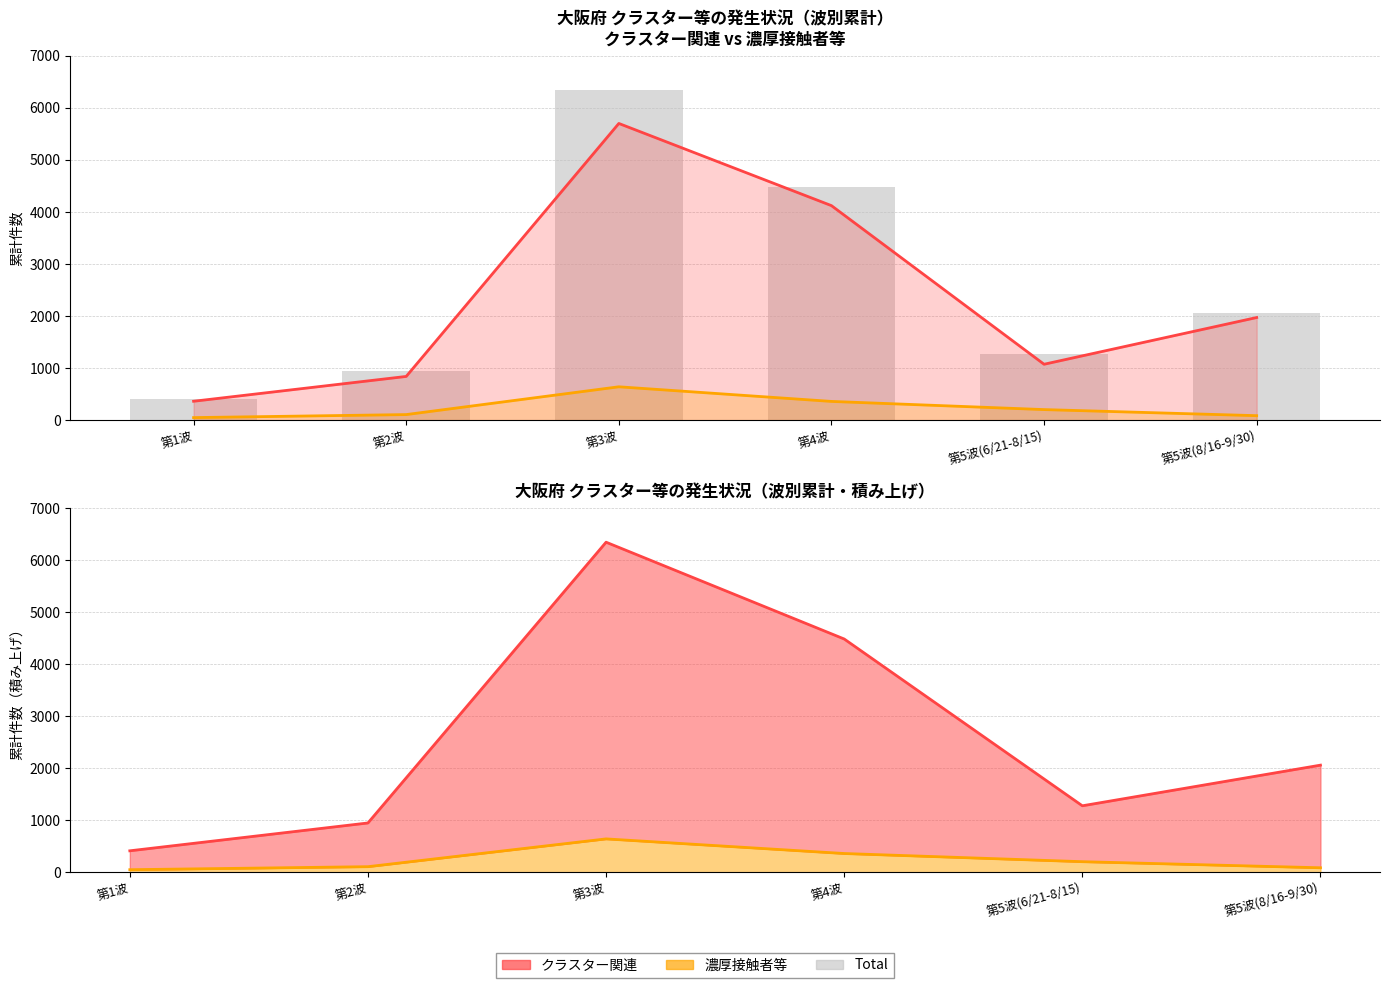

Are the bars horizontal?

No